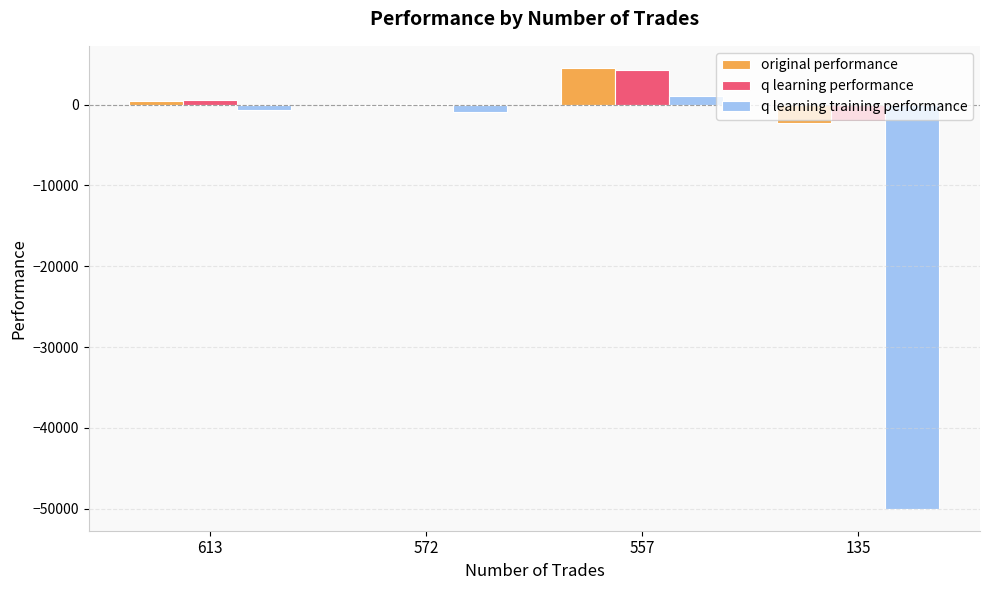

What is the average value of the original performance series?

645.7